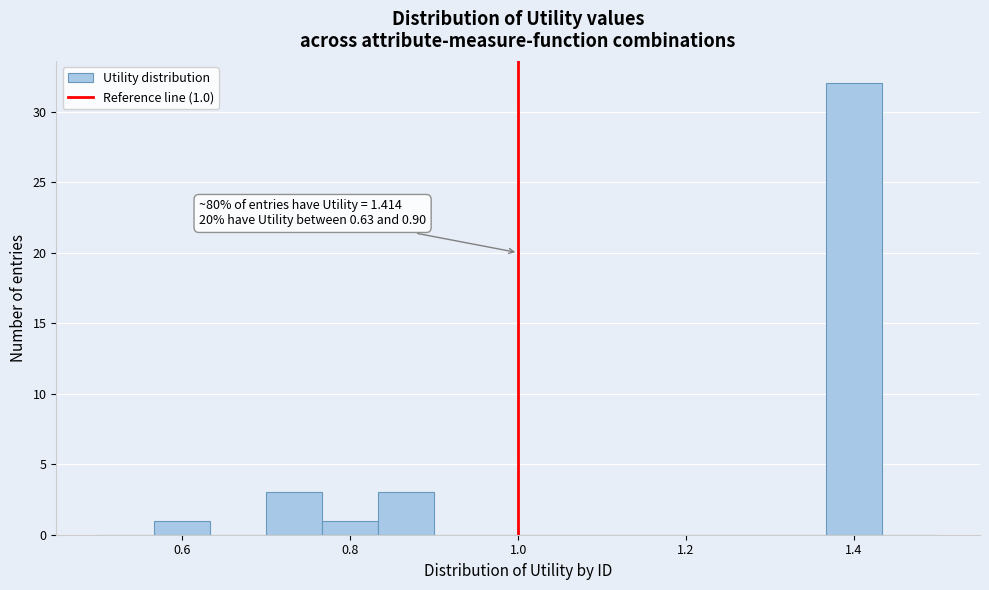

Around what value on the x-axis is the tallest bar? Give the approximate position of its centre, as read against the axis.

1.40